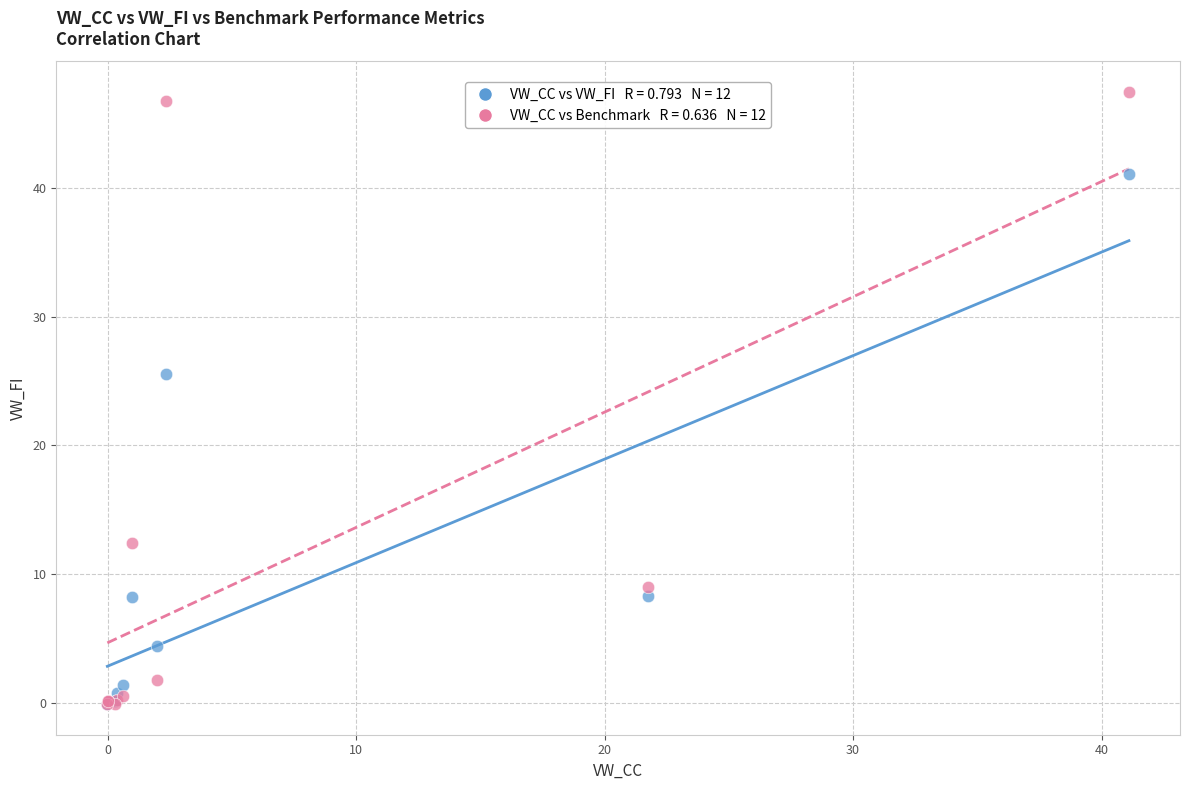

Across all series, what Y value is closest to 23?

25.5